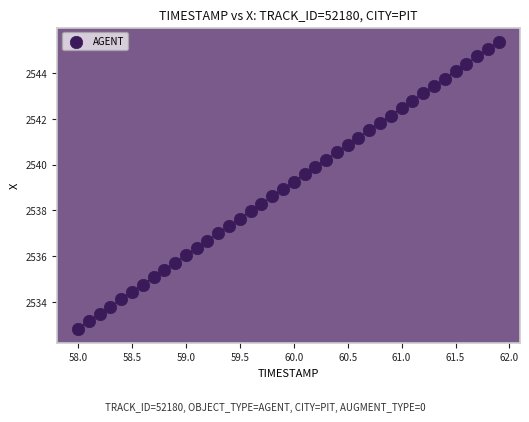

What is the range of Y values (max minus min)?

12.5